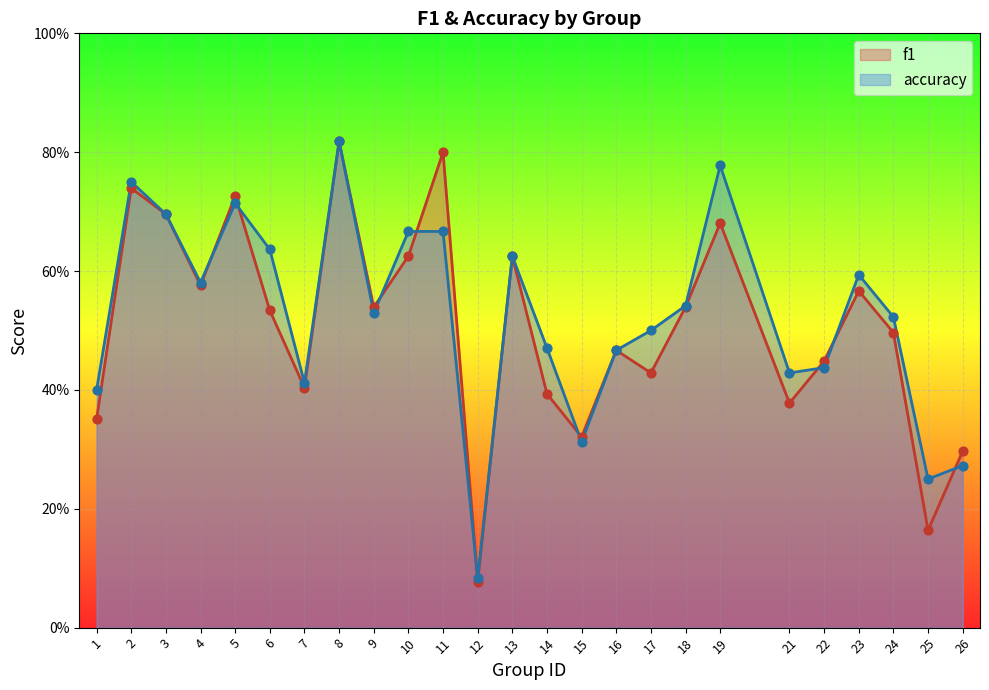

Which series has the largest total across all categories?

accuracy